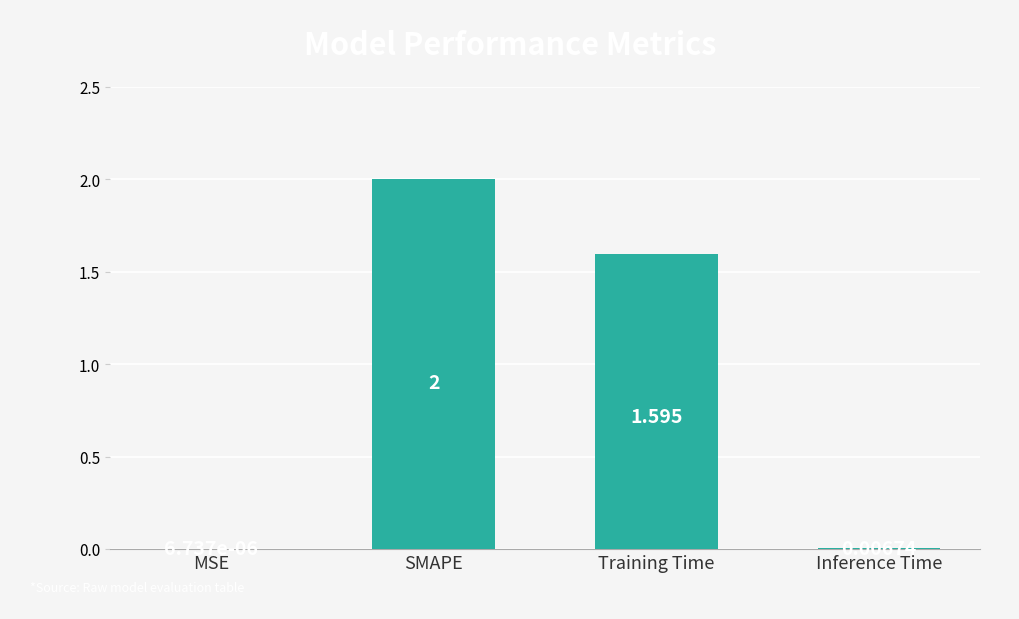

What is the greatest value displayed?

2.0